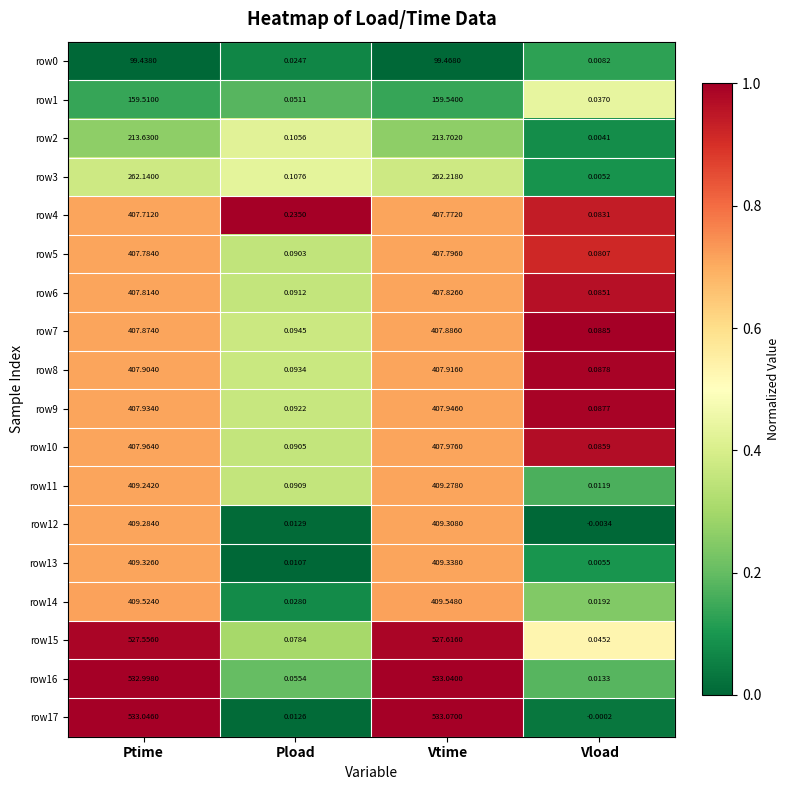

What is the greatest value displayed?

533.1